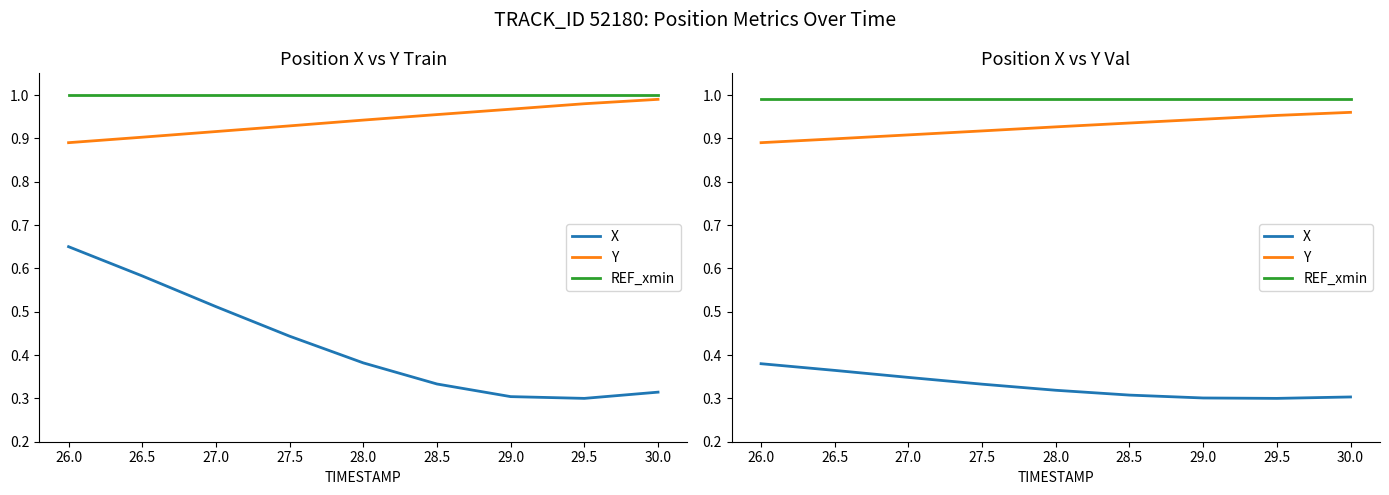

What is the average value of the X series?

0.3